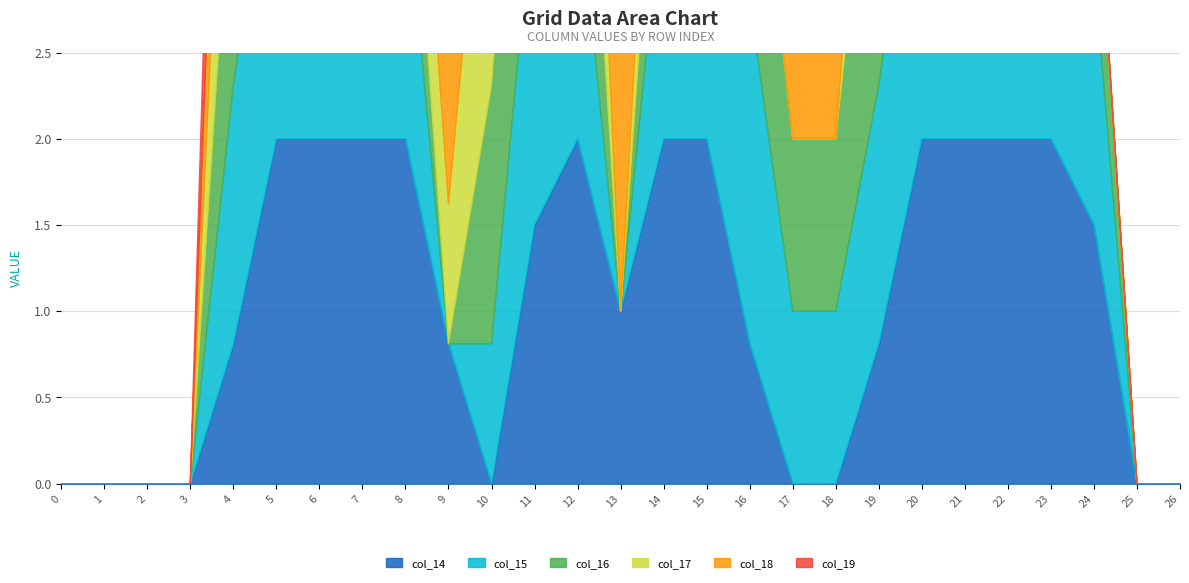

Reading left to right, what are all the values shown in this chart?

col_14: 0=0.0	1=0.0	2=0.0	3=0.0	4=0.8	5=2.0	6=2.0	7=2.0	8=2.0	9=0.8	10=0.0	11=1.5	12=2.0	13=1.0	14=2.0	15=2.0	16=0.8	17=0.0	18=0.0	19=0.8	20=2.0	21=2.0	22=2.0	23=2.0	24=1.5	25=0.0	26=0.0
col_15: 0=0.0	1=0.0	2=0.0	3=0.0	4=1.5	5=2.0	6=1.5	7=2.0	8=1.5	9=0.0	10=0.8	11=2.0	12=1.5	13=0.0	14=1.5	15=2.0	16=2.0	17=1.0	18=1.0	19=1.5	20=2.0	21=1.5	22=1.5	23=2.0	24=1.5	25=0.0	26=0.0
col_16: 0=0.0	1=0.0	2=0.0	3=0.0	4=1.5	5=1.5	6=1.5	7=2.0	8=0.8	9=0.0	10=1.5	11=2.0	12=1.5	13=0.0	14=1.0	15=1.5	16=1.5	17=1.0	18=1.0	19=2.0	20=2.0	21=2.0	22=2.0	23=2.0	24=0.8	25=0.0	26=0.0
col_17: 0=0.0	1=0.0	2=0.0	3=0.0	4=1.5	5=1.5	6=1.5	7=2.0	8=0.8	9=0.8	10=2.0	11=2.0	12=1.5	13=0.0	14=1.0	15=1.0	16=0.0	17=0.0	18=0.0	19=1.0	20=1.5	21=2.0	22=2.0	23=0.8	24=0.0	25=0.0	26=0.0
col_18: 0=0.0	1=0.0	2=0.0	3=0.0	4=1.5	5=2.0	6=1.5	7=1.5	8=1.5	9=2.0	10=2.0	11=1.5	12=2.0	13=1.5	14=2.0	15=2.0	16=1.5	17=1.0	18=1.5	19=2.0	20=2.0	21=2.0	22=0.8	23=0.0	24=0.0	25=0.0	26=0.0
col_19: 0=0.0	1=0.0	2=0.0	3=0.0	4=1.5	5=2.0	6=1.0	7=1.0	8=1.0	9=1.5	10=1.5	11=1.5	12=2.0	13=2.0	14=1.5	15=1.5	16=1.5	17=1.0	18=1.5	19=1.5	20=1.5	21=0.8	22=0.0	23=0.0	24=0.0	25=0.0	26=0.0